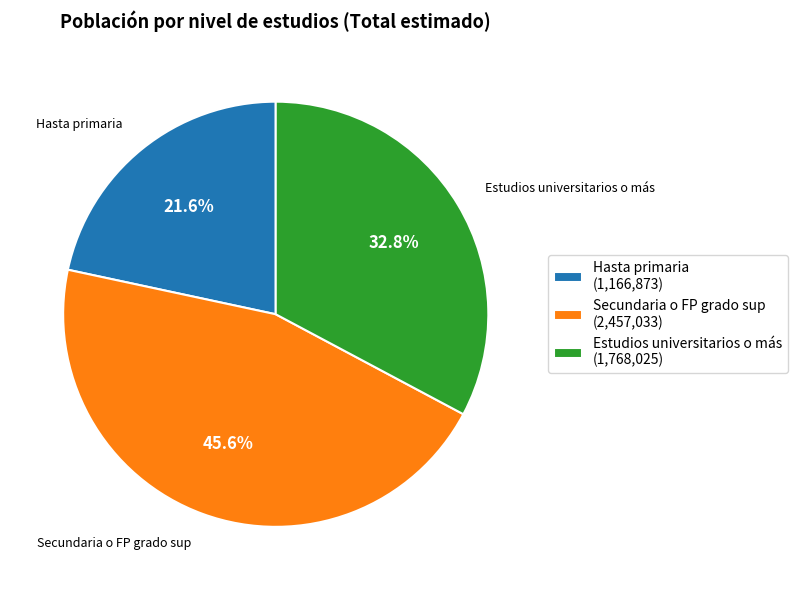

How many slices are in this pie chart?

3